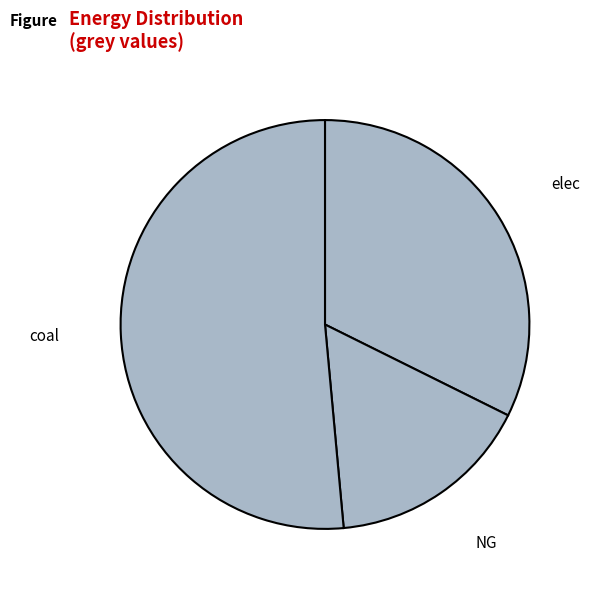

Is the sum of coal and elec greater than half?

Yes